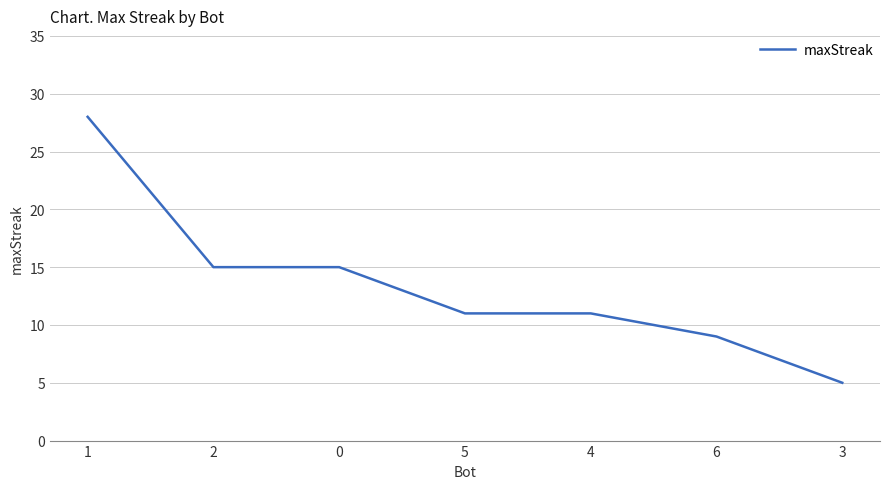

What is the difference between the maximum and minimum values?

23